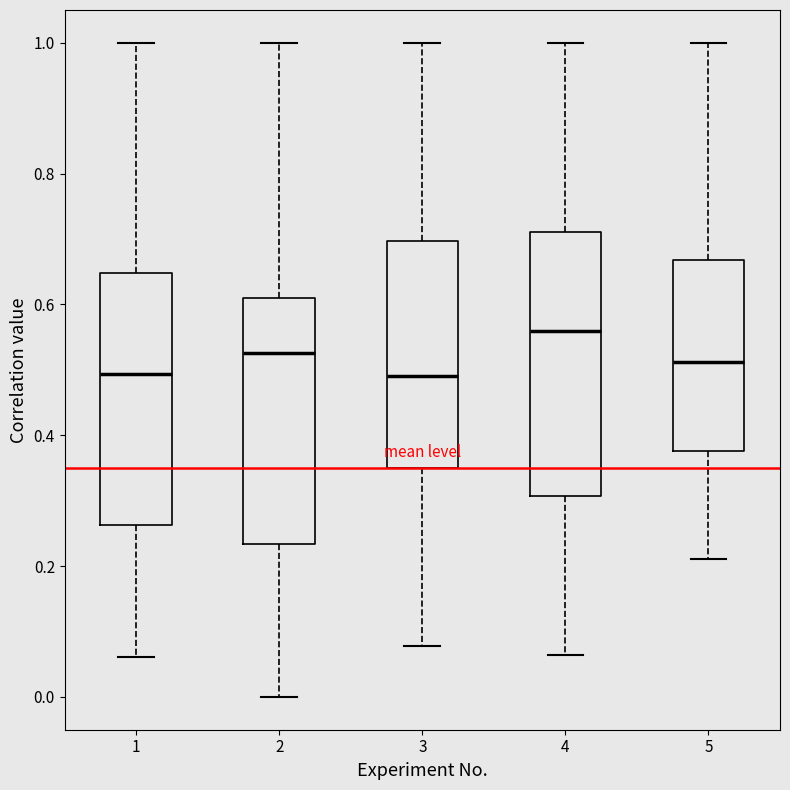

Reading left to right, read every box against the y-axis: the position of its median line, the range the box covers, and the ends of its whiskers. The values are not printed on the chart, so give them approximately, as read against the axis.

1: median 0.50, box 0.26 to 0.64, whiskers 0.06 to 1.00
2: median 0.52, box 0.24 to 0.60, whiskers 0.00 to 1.00
3: median 0.50, box 0.36 to 0.70, whiskers 0.08 to 1.00
4: median 0.56, box 0.30 to 0.70, whiskers 0.06 to 1.00
5: median 0.52, box 0.38 to 0.66, whiskers 0.22 to 1.00